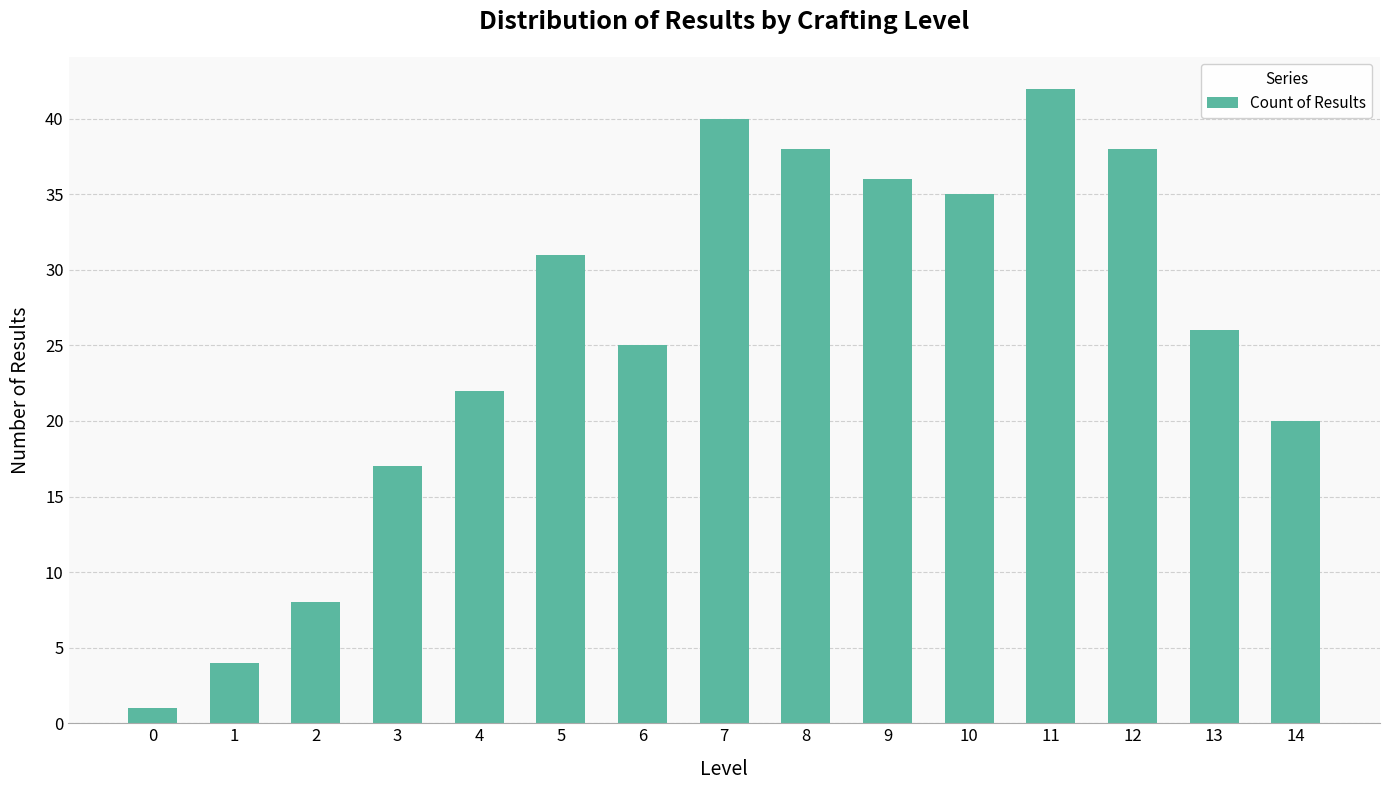

At which category does the chart reach its peak across all series?

11